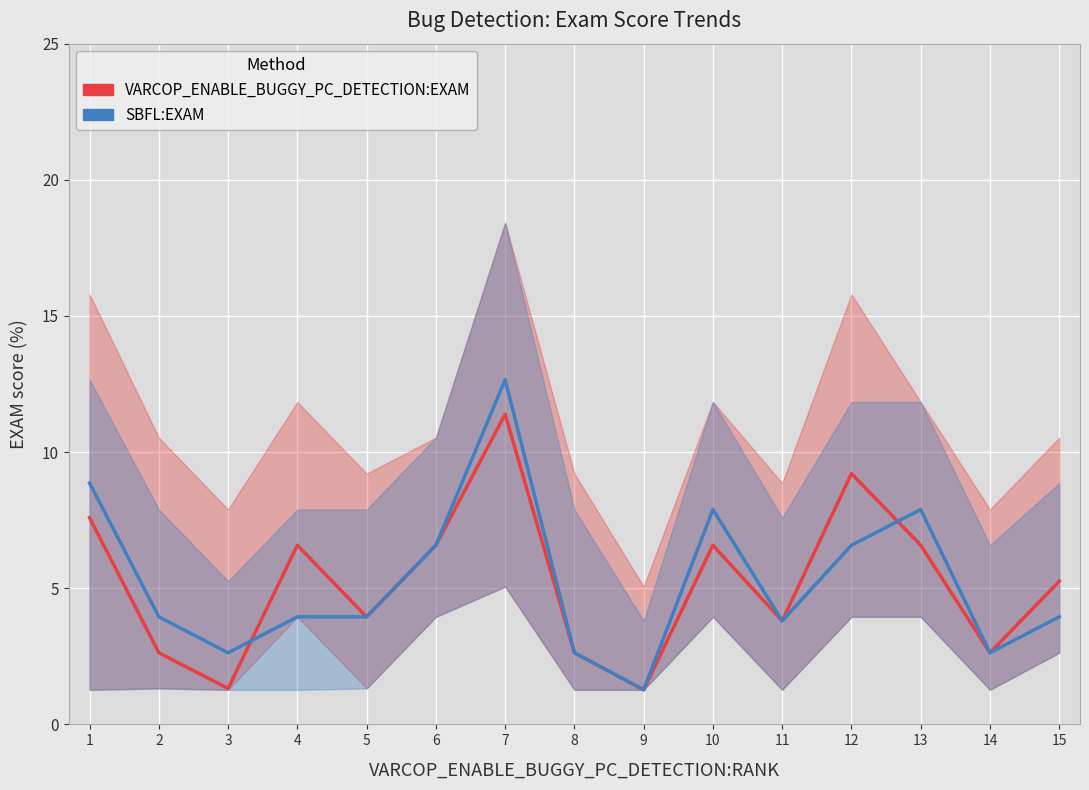

What is the minimum value shown in the chart?

1.3